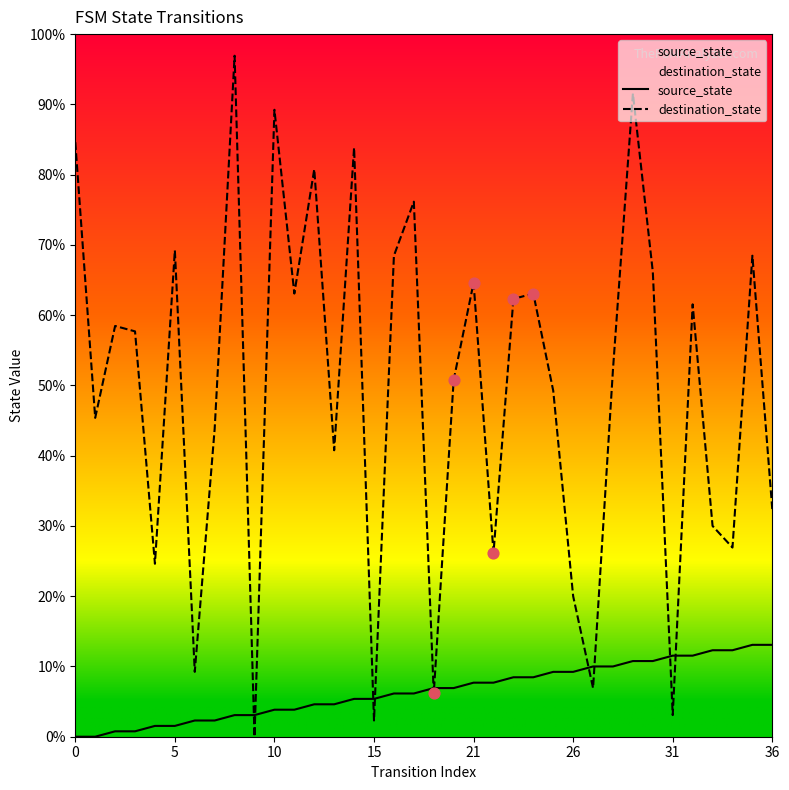

Which series has the largest Y range (max minus min)?

destination_state